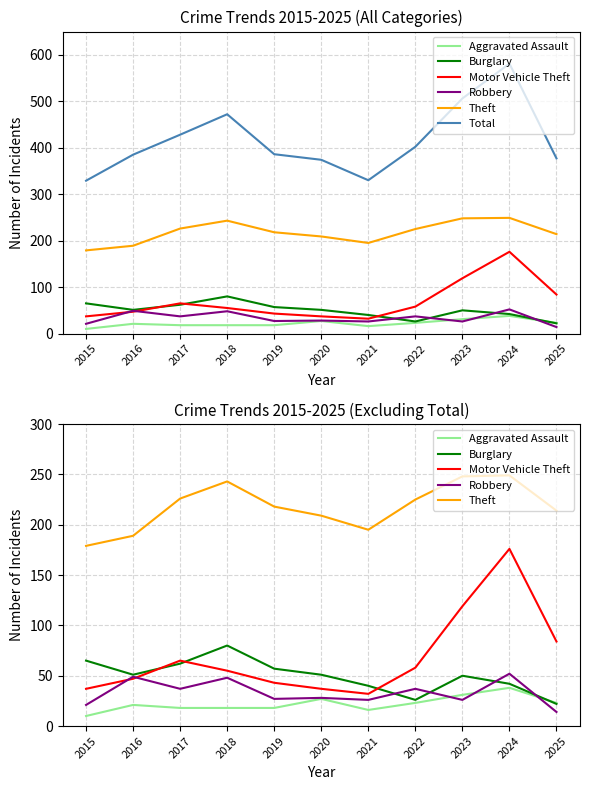

What is the sum of the Burglary values at 2024 and 2025?

64